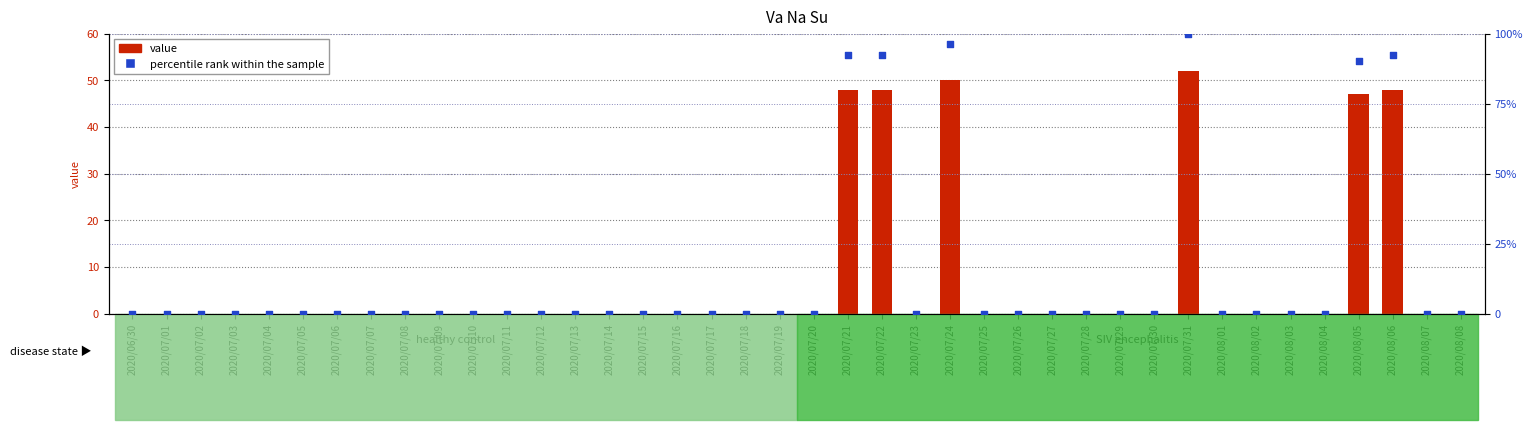

Is the value of value at 2020/07/18 greater than the value of percentile rank within the sample at 2020/07/06?

No